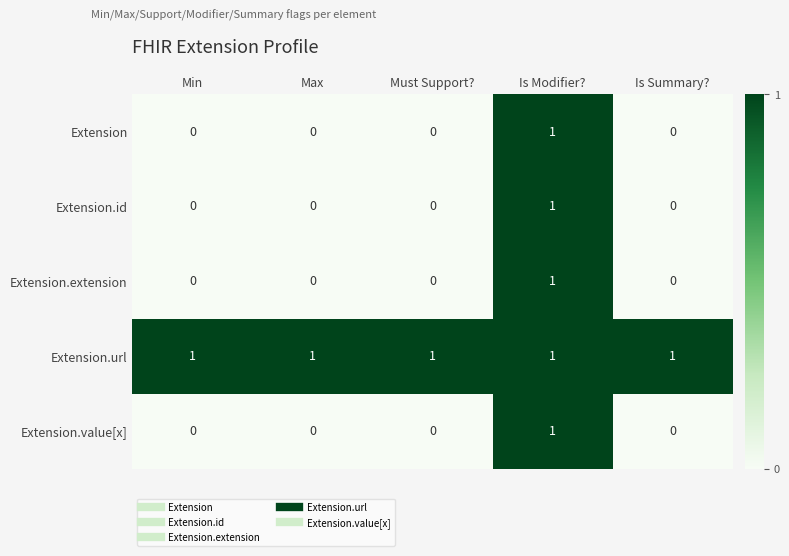

The value of Extension.extension at Must Support? is 0. True or false?

True